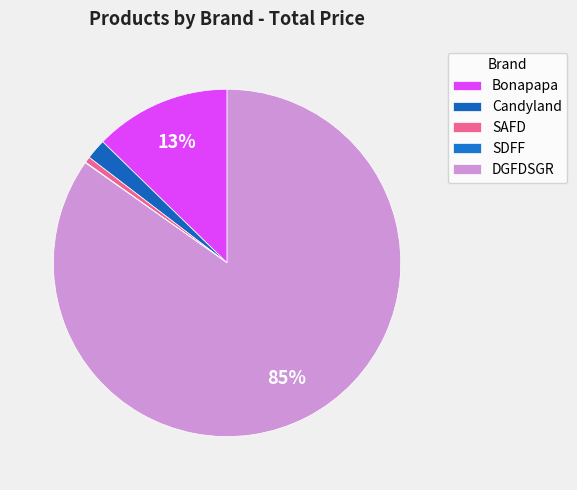

To the nearest percent, what percentage of the pie is Bonapapa?

13%